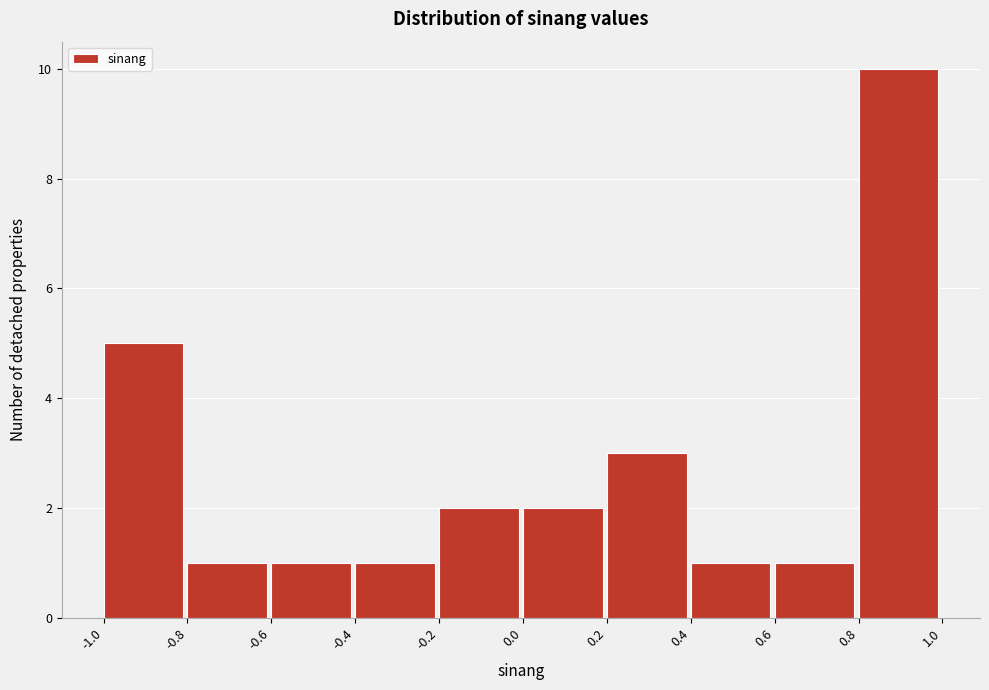

How tall is the bar that spans 0.8 to 1.0 on the x-axis? The values are not printed on the chart, so give them approximately, as read against the axis.

10